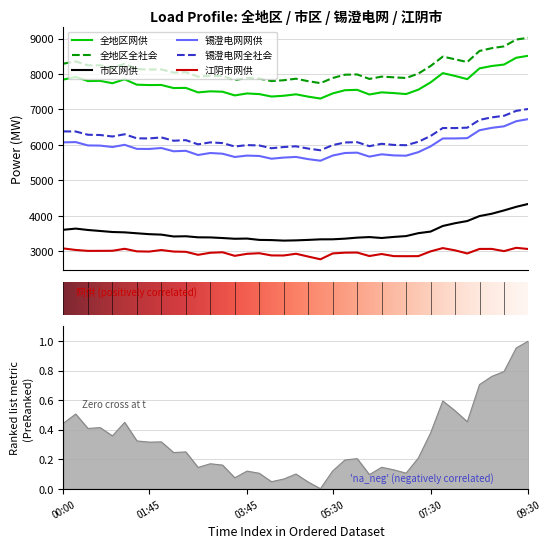

Read the 锡澄电网全社会 value at 5.

6298.0